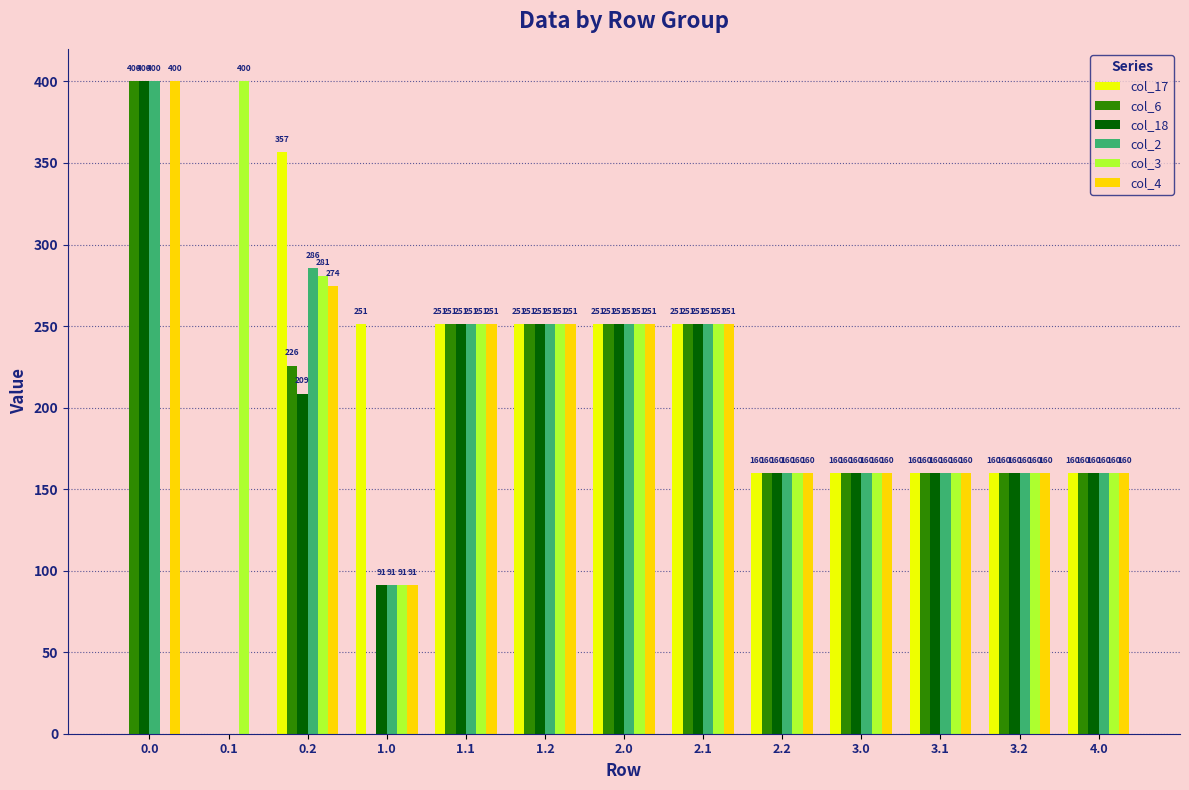

What is the maximum value shown in the chart?

400.0